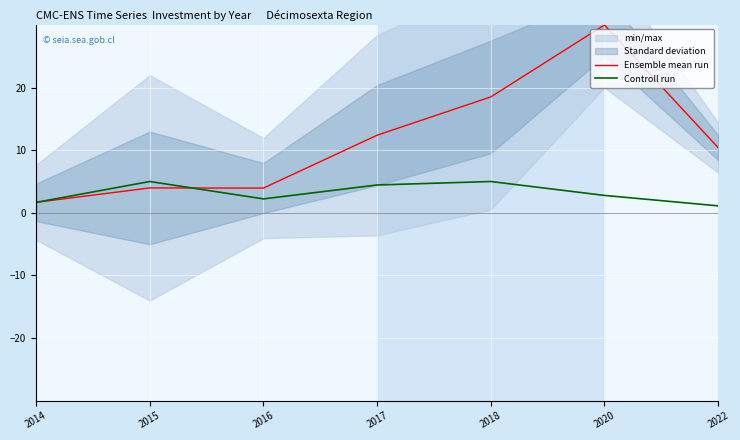

Rank the series by their maximum value, from lowest to highest.

Controll run, Ensemble mean run